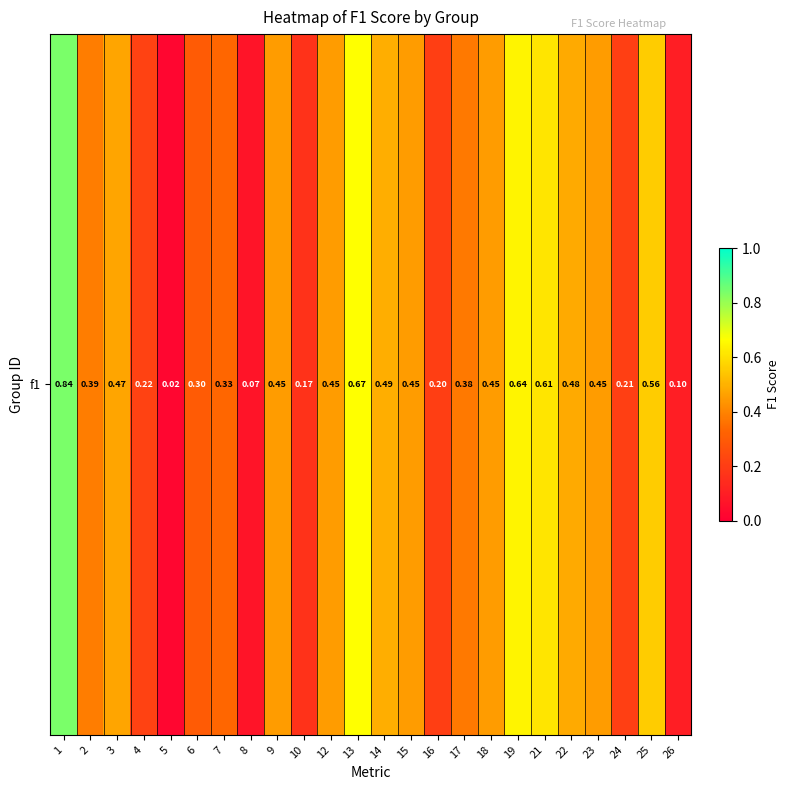

How many data points does each series have?

24